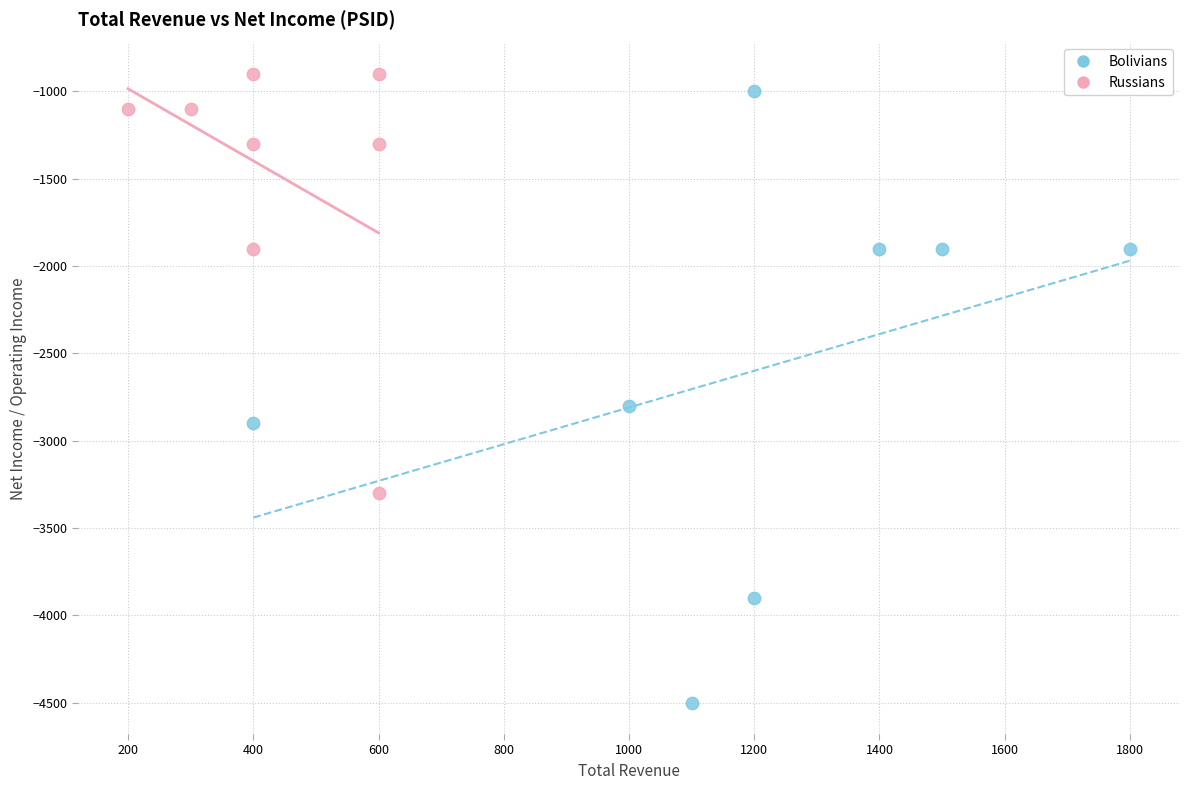

What are all the series names shown in the legend?

Bolivians, Russians